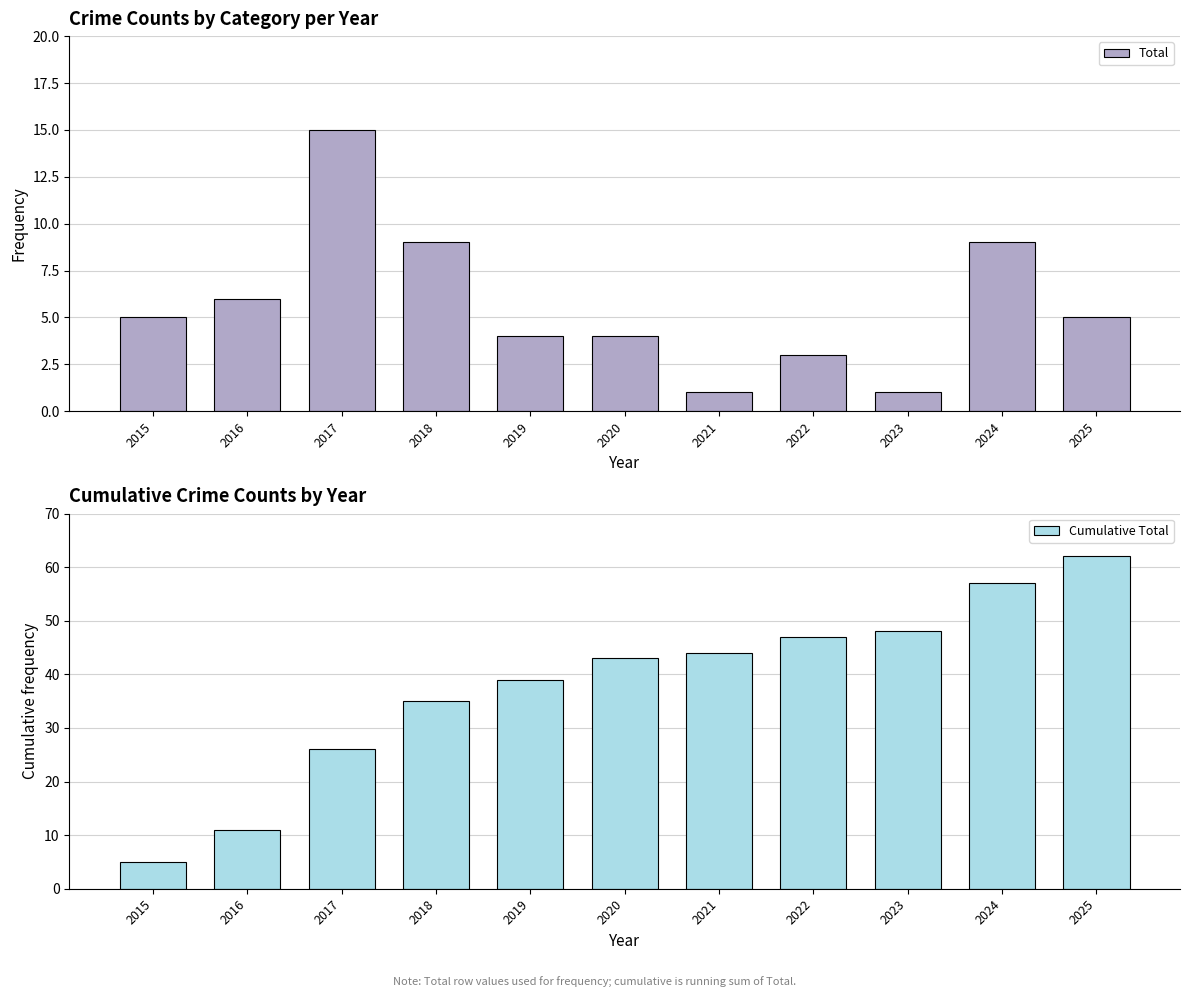

Which has a higher value, 2021 or 2024?

2024